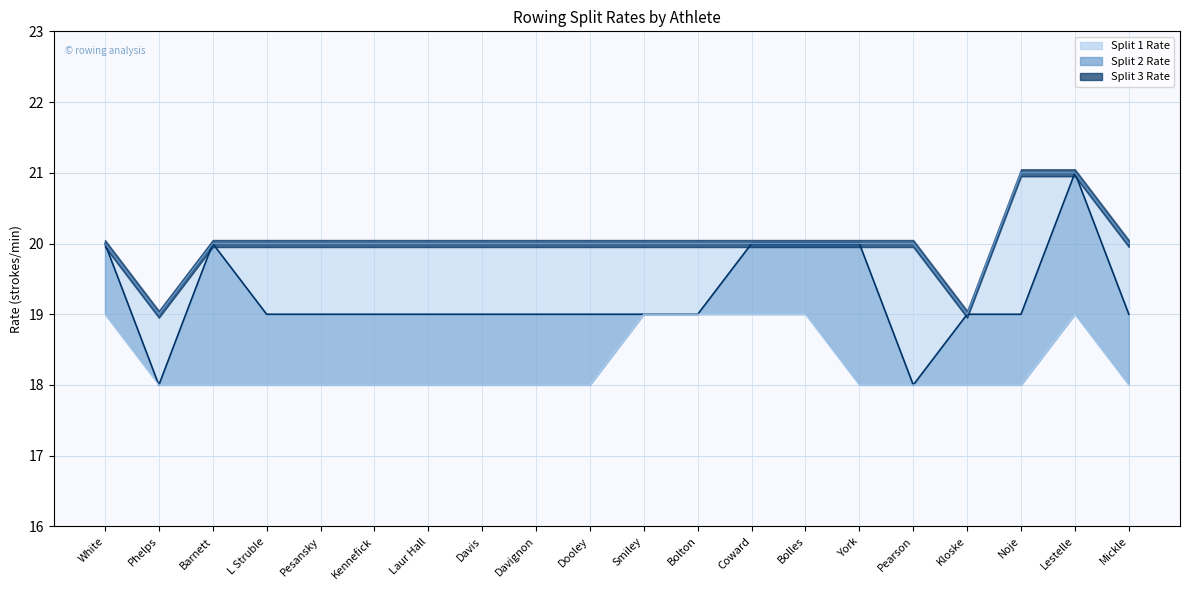

Where does the Split 3 Rate series first go above 20?

Noje